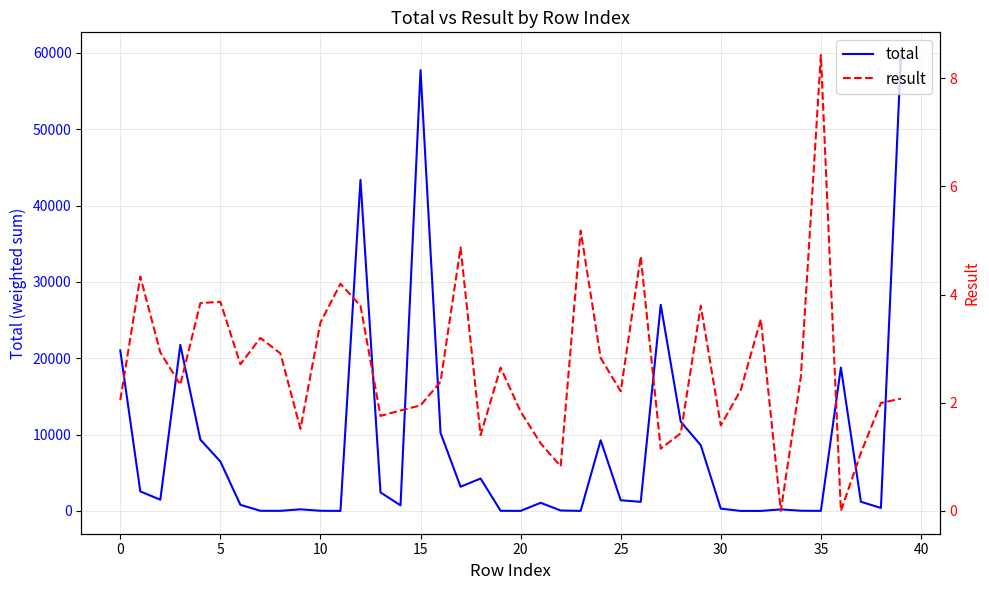

What is the difference between the highest and lowest values at 12?

43374.3